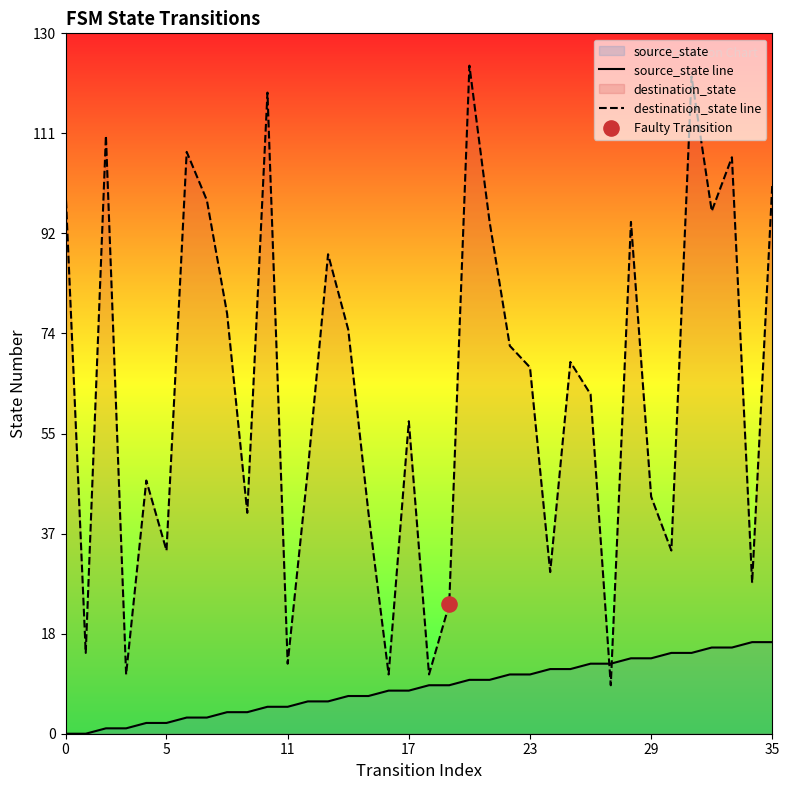

The value of destination_state line at 17 is 58. True or false?

True